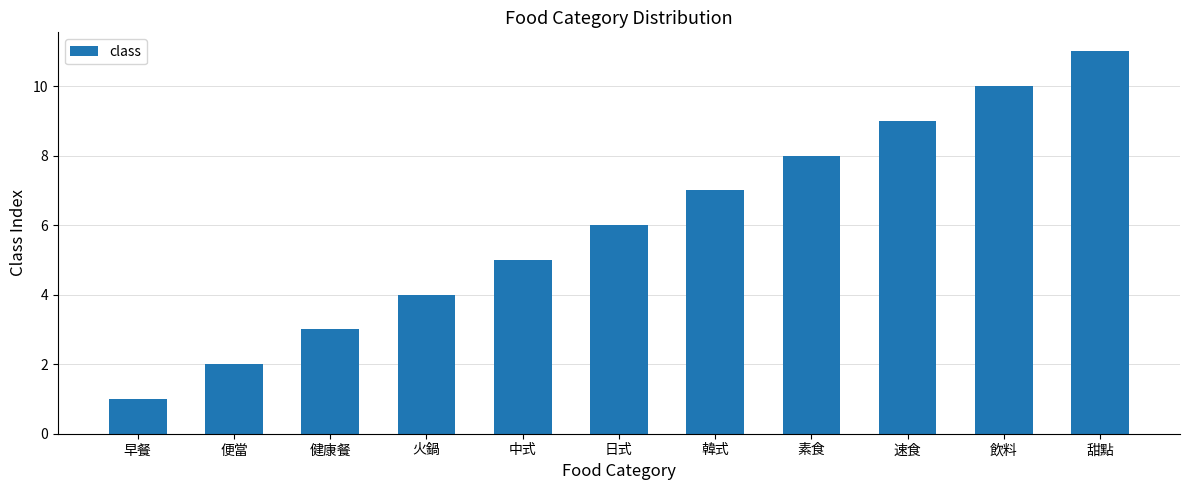

What is the label of the 5th bar from the right?

韓式